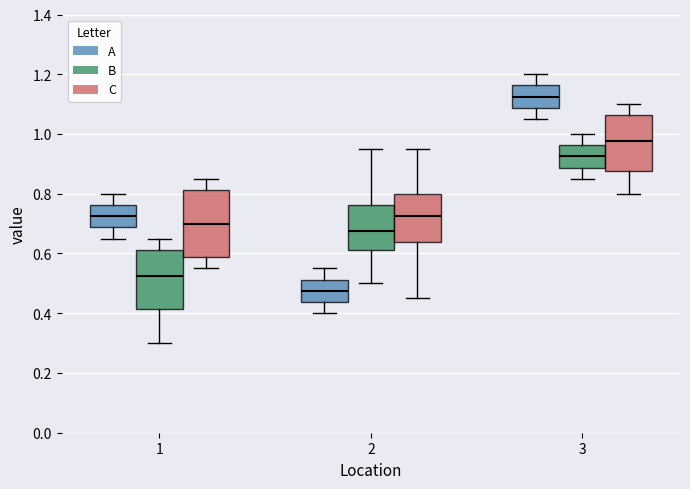

Which box is the tallest, from its lower edge to its upper edge?

1 (C)